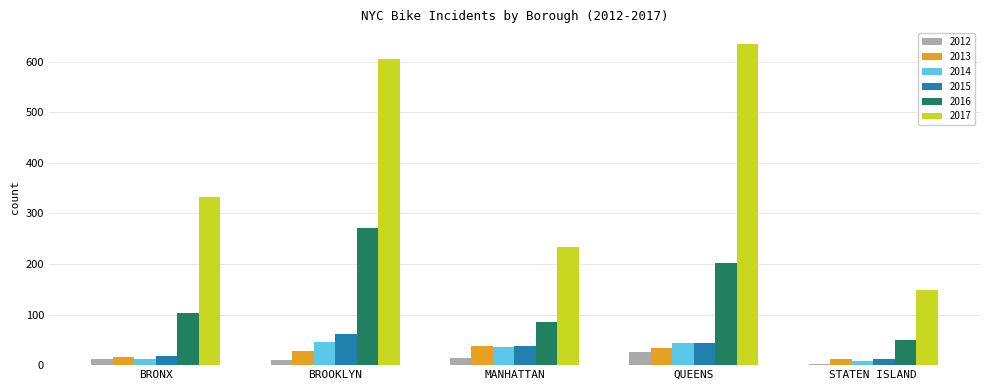

Which category has the lowest value across all series?

STATEN ISLAND